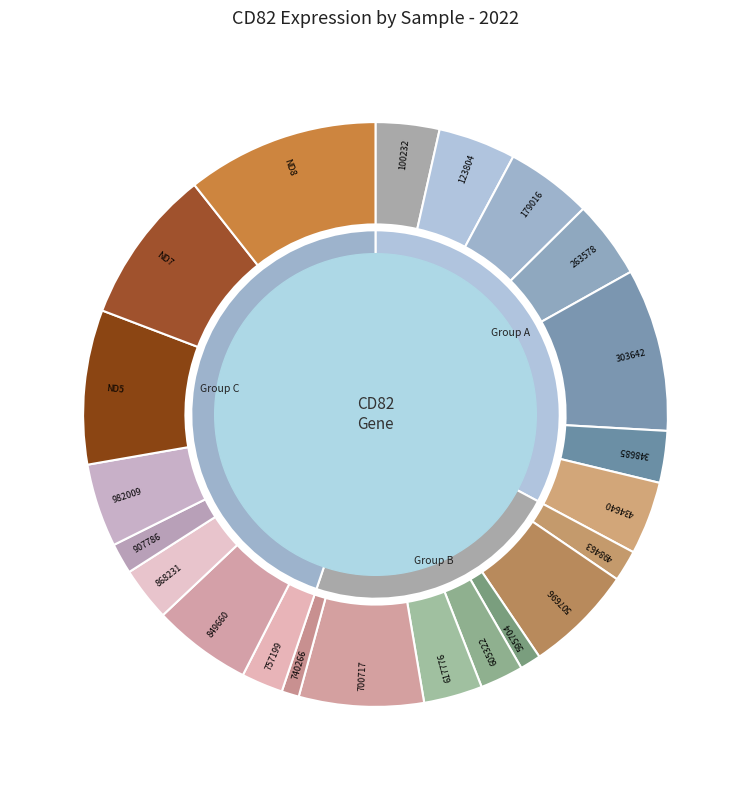

Is it true that 100232 is 4% of the pie?

True